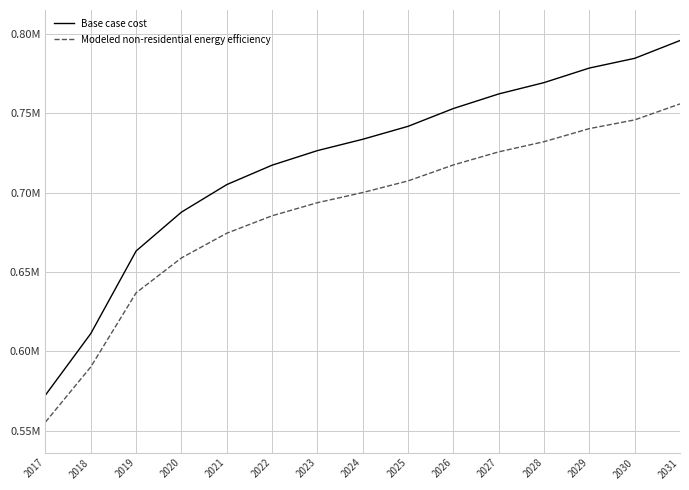

Does the chart have visible grid lines?

Yes